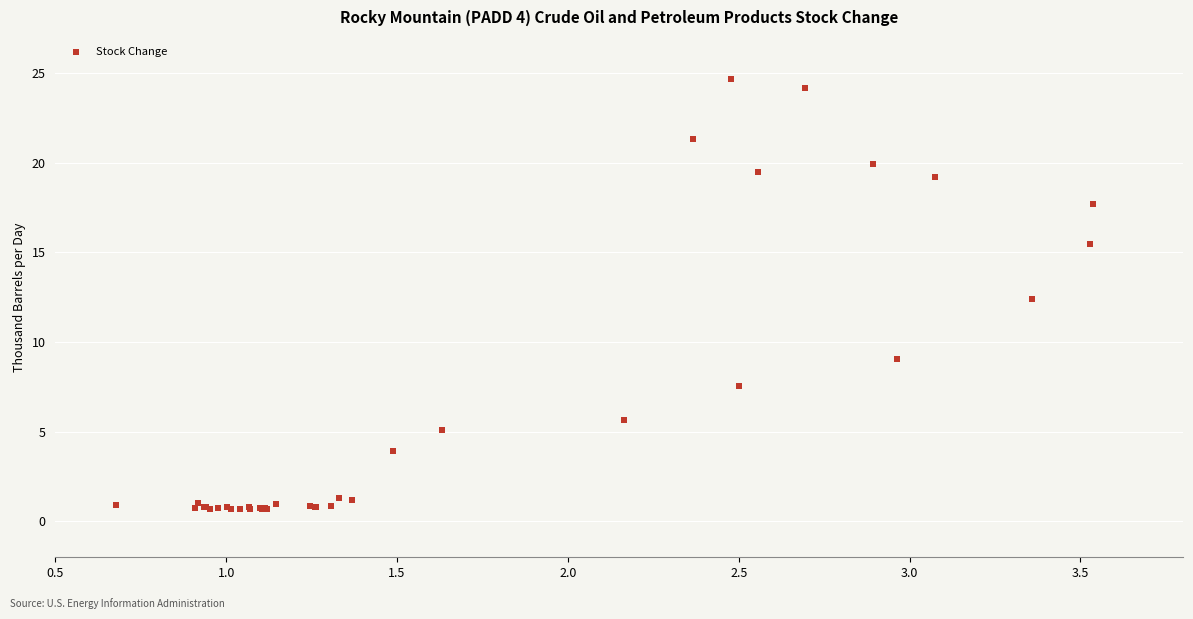

What Y value in the scatter plot is closest to 12?

12.4